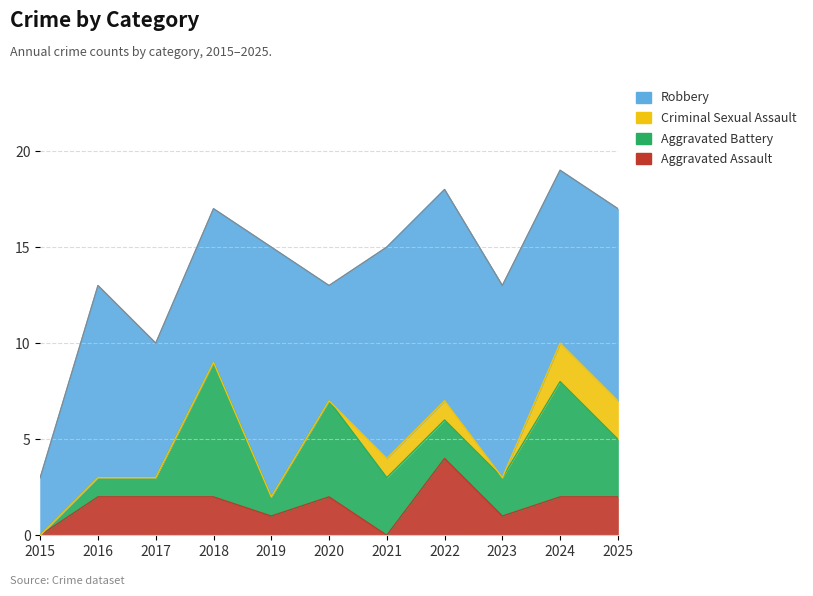

The Aggravated Battery series shows 2 at 2022. True or false?

True